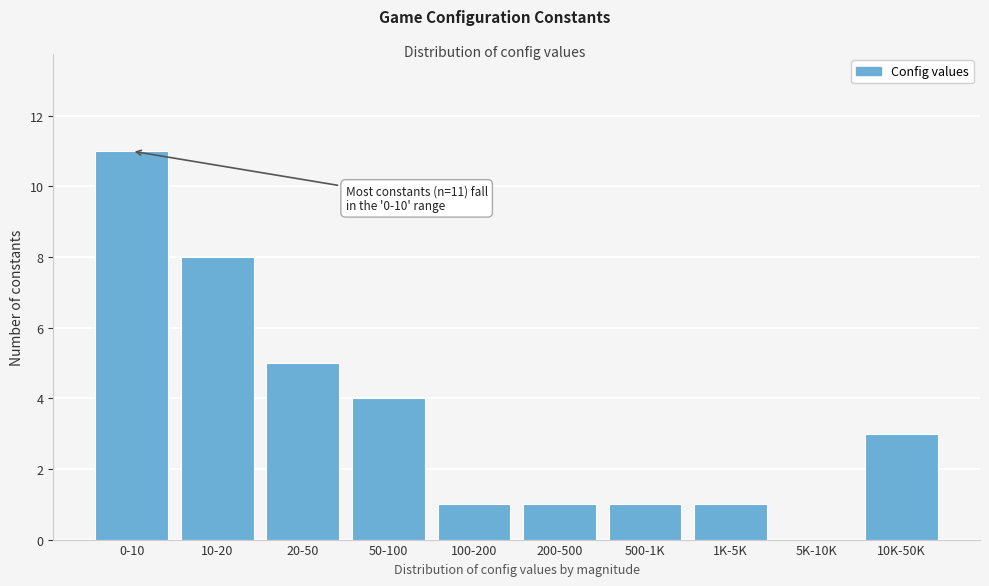

Reading right to left, extract all data points from this chart.

10K-50K=3	5K-10K=0	1K-5K=1	500-1K=1	200-500=1	100-200=1	50-100=4	20-50=5	10-20=8	0-10=11